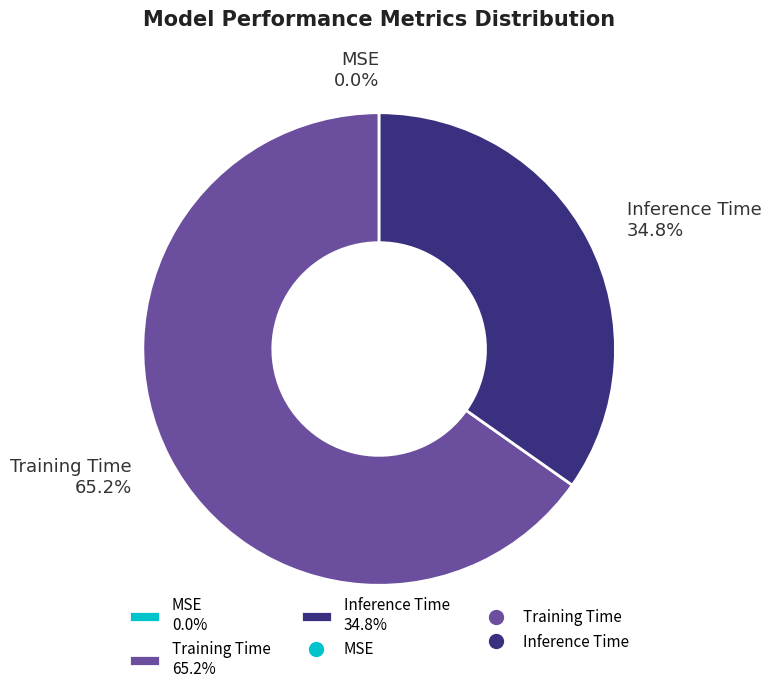

To the nearest percent, what is the difference between the largest and smallest slice percentages?

65%